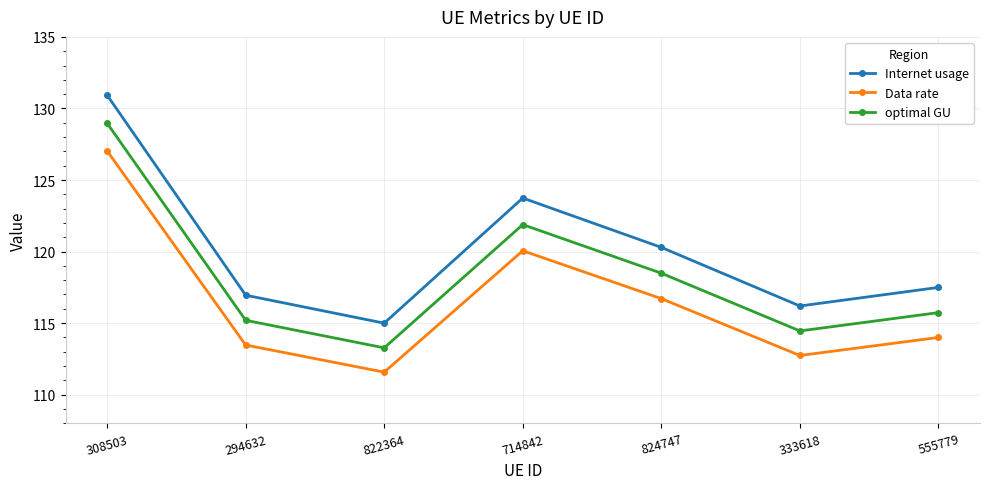

Rank the series by their average value, from lowest to highest.

Data rate, optimal GU, Internet usage